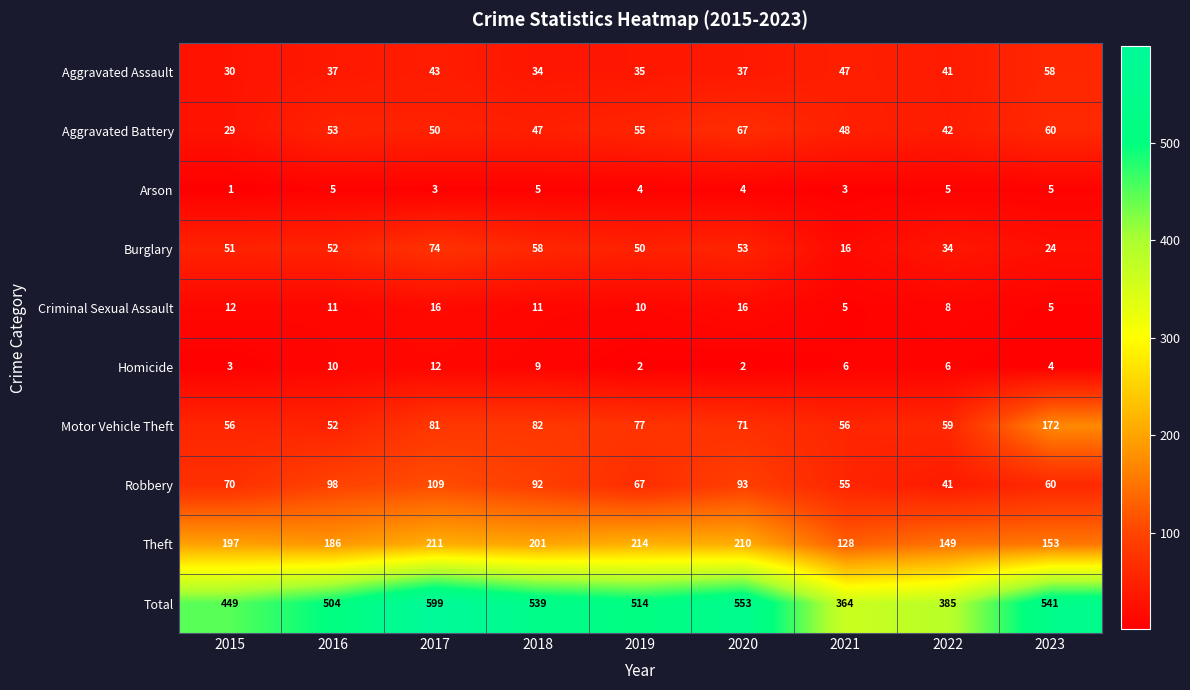

Which series has the largest total across all categories?

Total